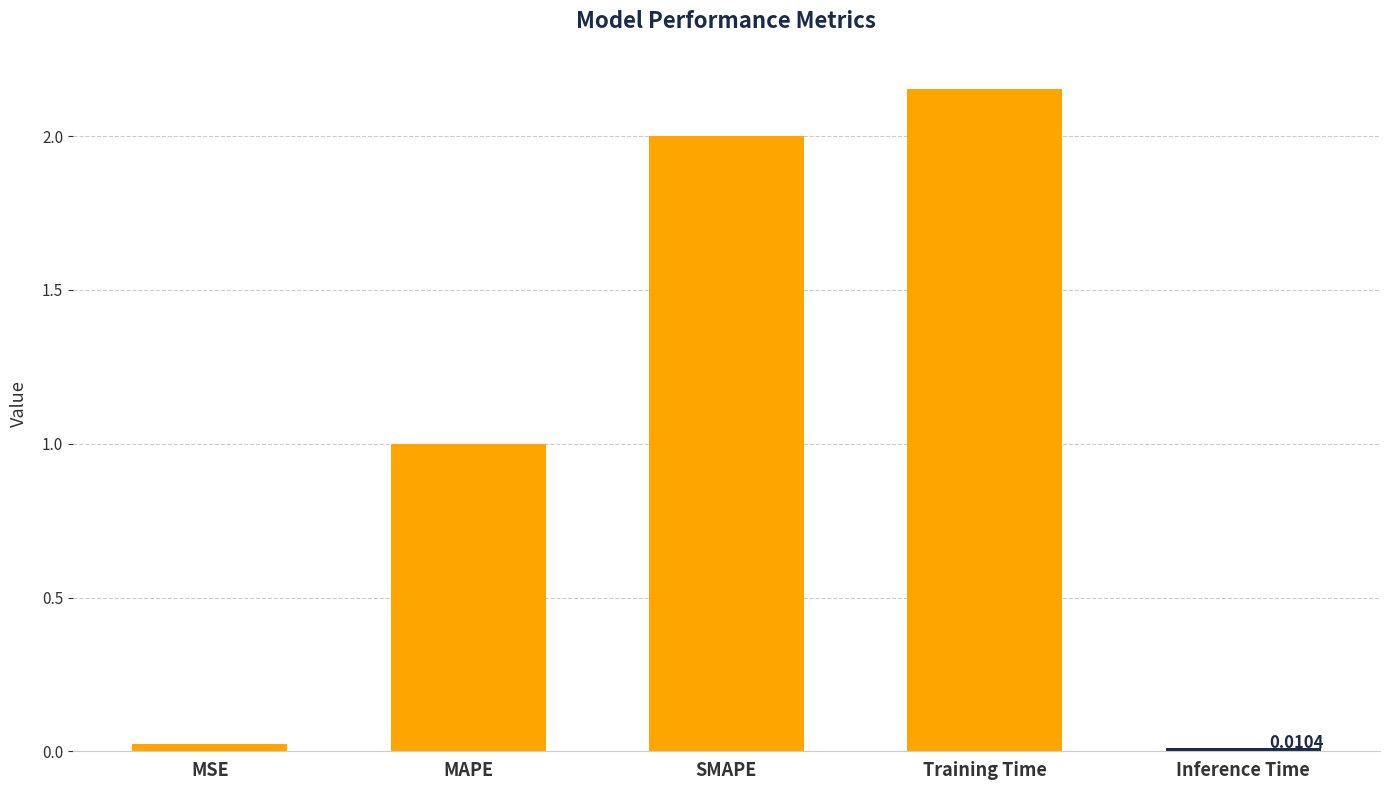

At which category does the chart reach its peak across all series?

Training Time